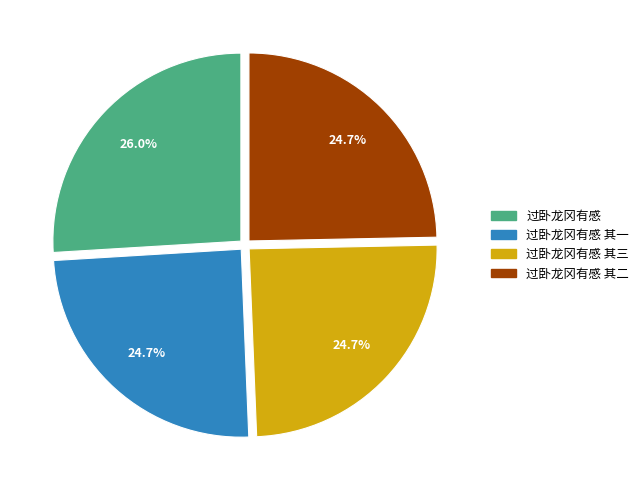

Is there any slice that represents more than half of the pie?

No